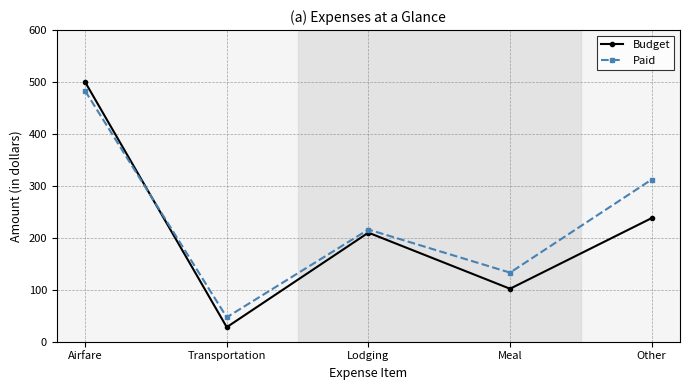

What are all the series names shown in the legend?

Budget, Paid